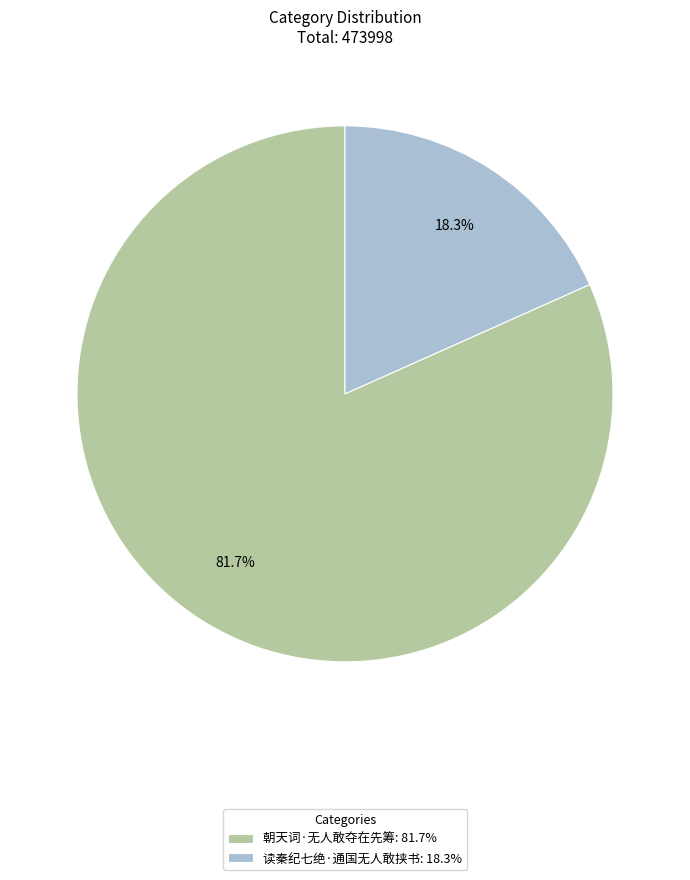

What percentage do 读秦纪七绝·通国无人敢挟书 and 朝天词·无人敢夺在先筹 together represent?

100.0%